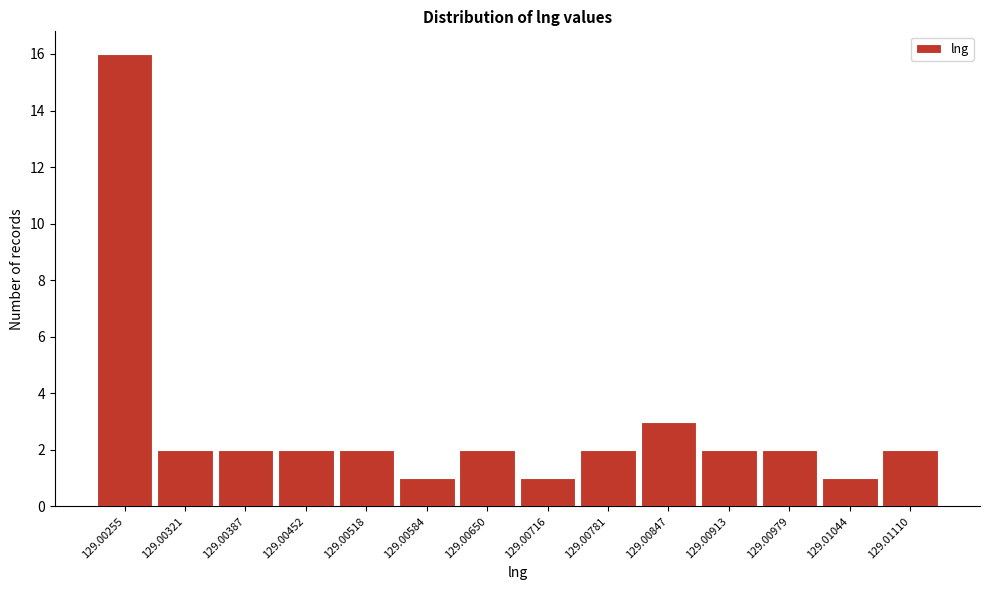

Reading left to right, transcribe all the data shown in this chart.

129.00255=16	129.00321=2	129.00387=2	129.00452=2	129.00518=2	129.00584=1	129.00650=2	129.00716=1	129.00781=2	129.00847=3	129.00913=2	129.00979=2	129.01044=1	129.01110=2